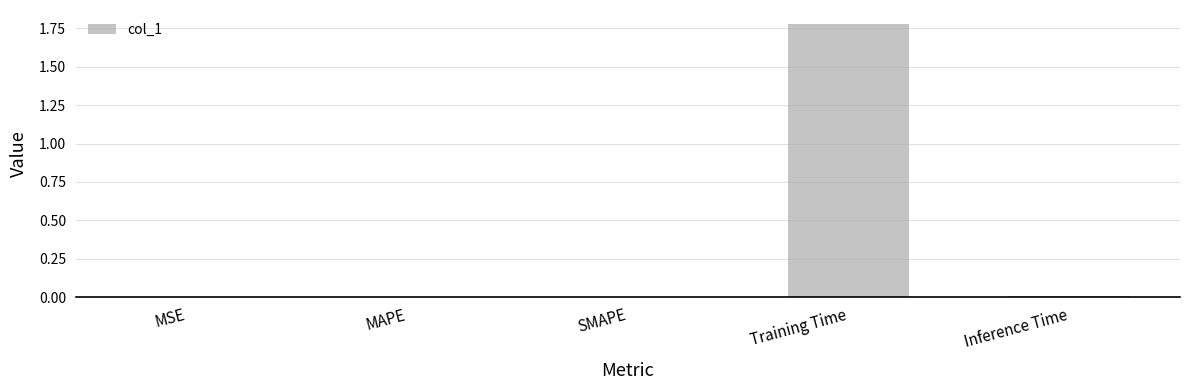

At which category does the chart reach its peak across all series?

Training Time